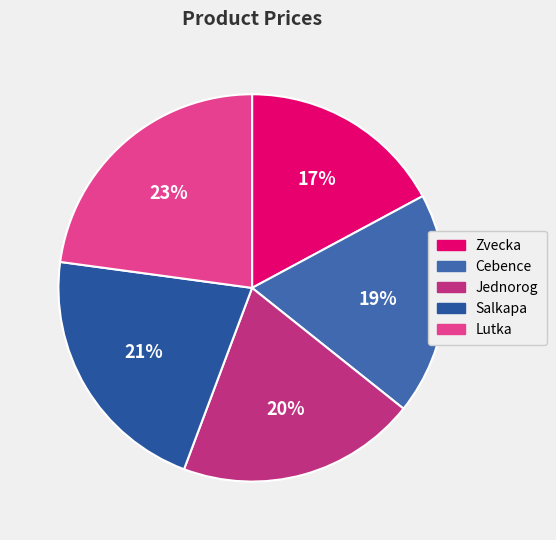

Does Lutka account for over 50% of the chart?

No